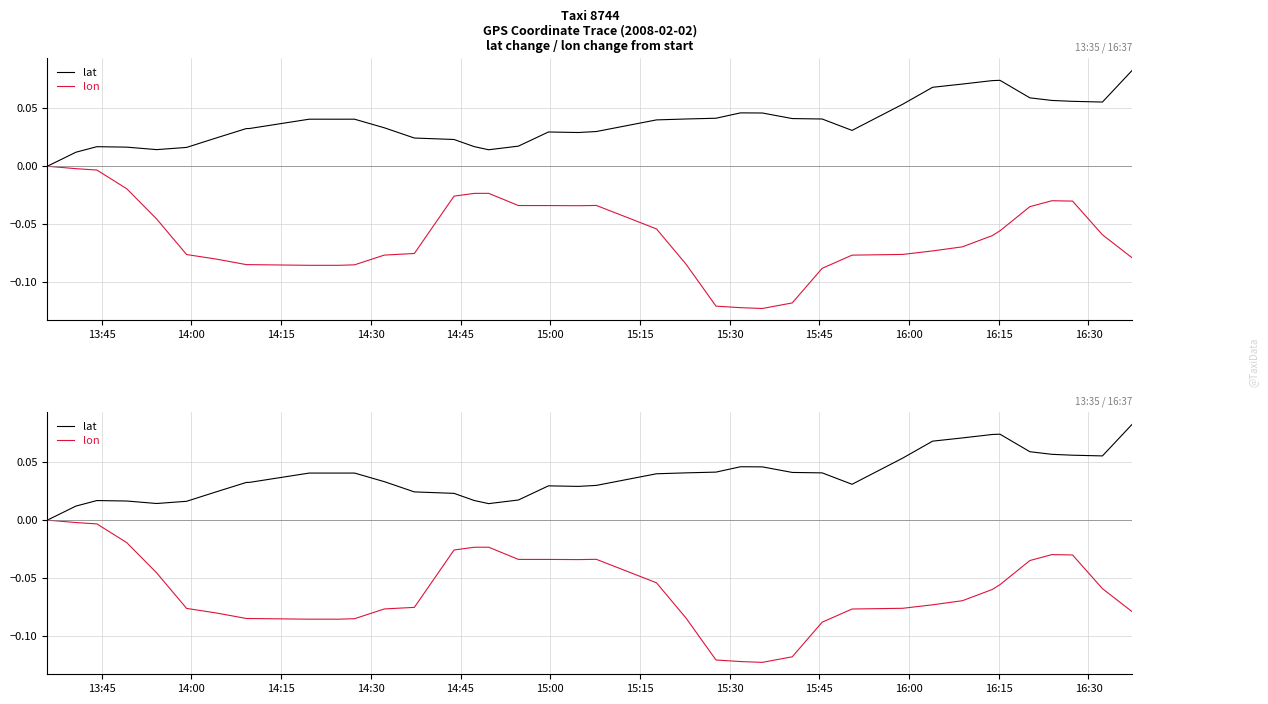

What are all the series names shown in the legend?

lat, lon